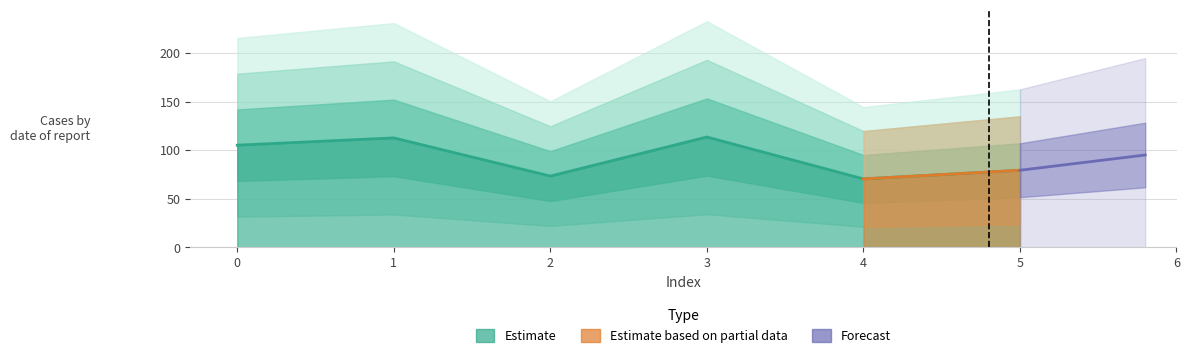

Rank the categories by value from highest to lowest.

3, 1, 0, 5, 2, 4